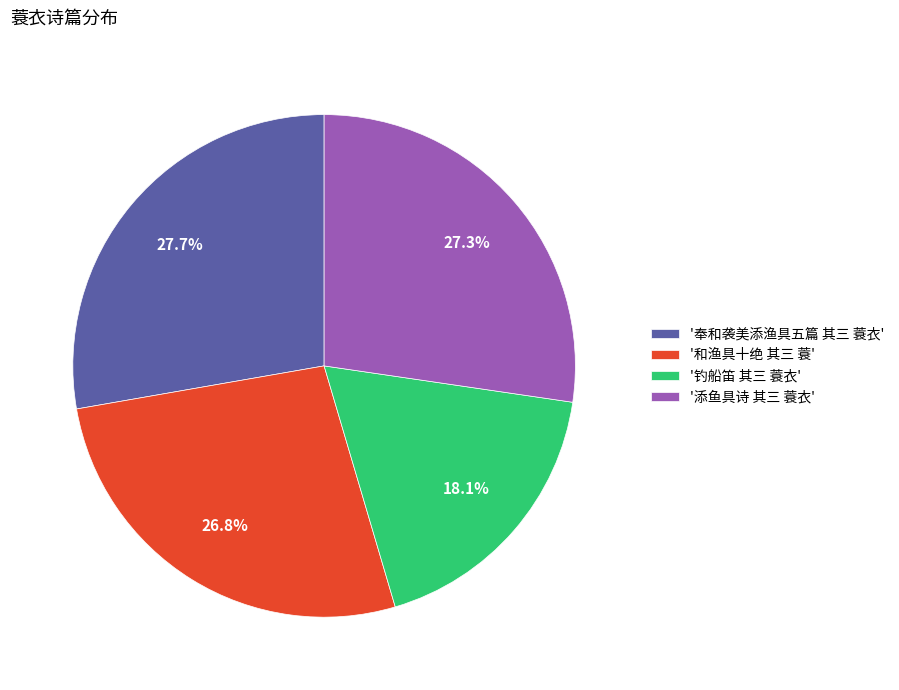

Is there any slice that represents more than half of the pie?

No